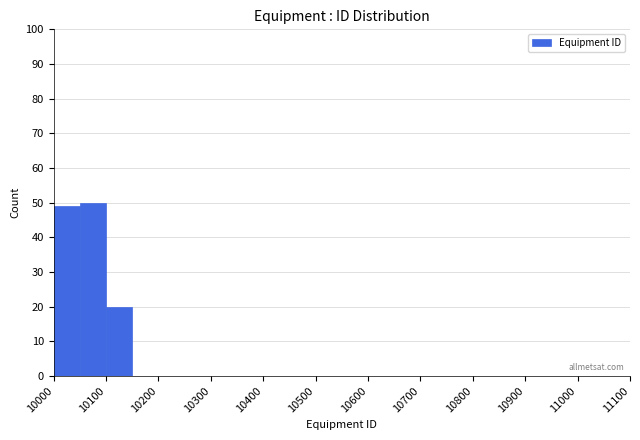

What is the height of the bar covering 10050 to 10100 on the x-axis? The values are not printed on the chart, so give them approximately, as read against the axis.

50